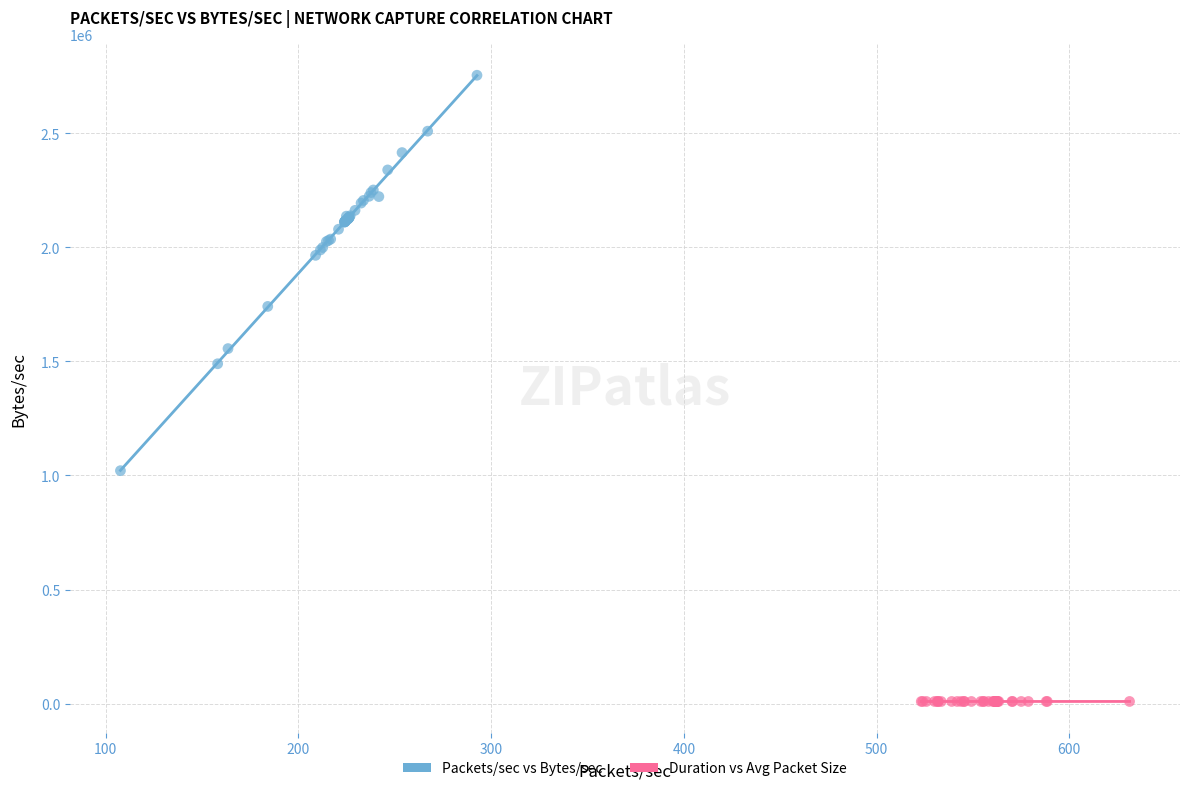

Which series has the widest spread of Y values?

Packets/sec vs Bytes/sec